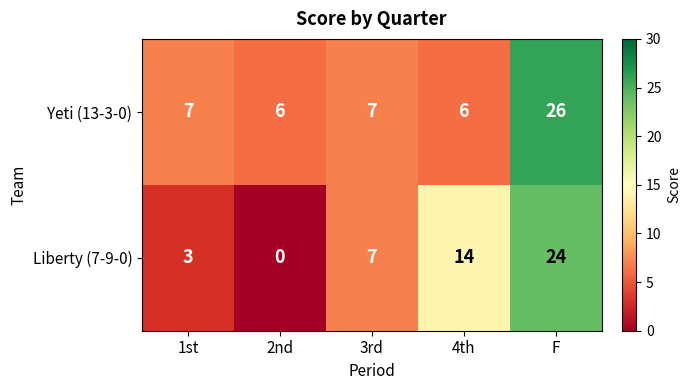

What is the sum of all Yeti (13-3-0) values?

52